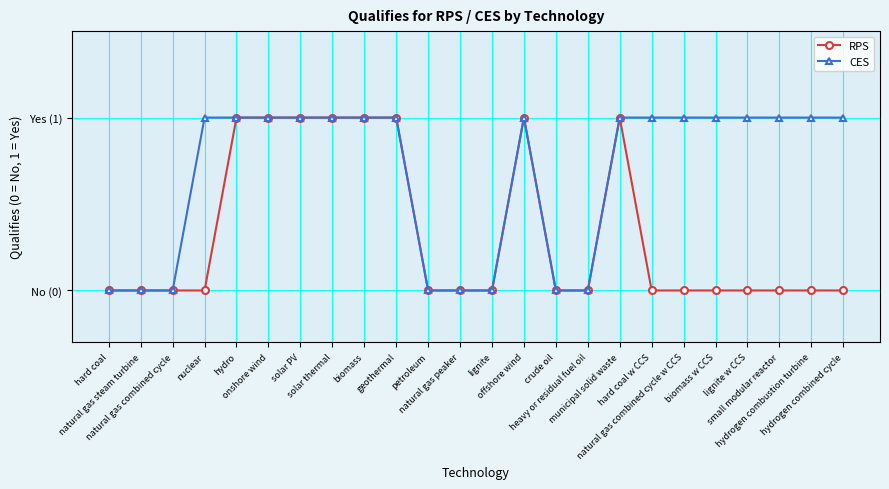

List the series in order of their overall mean, highest first.

CES, RPS